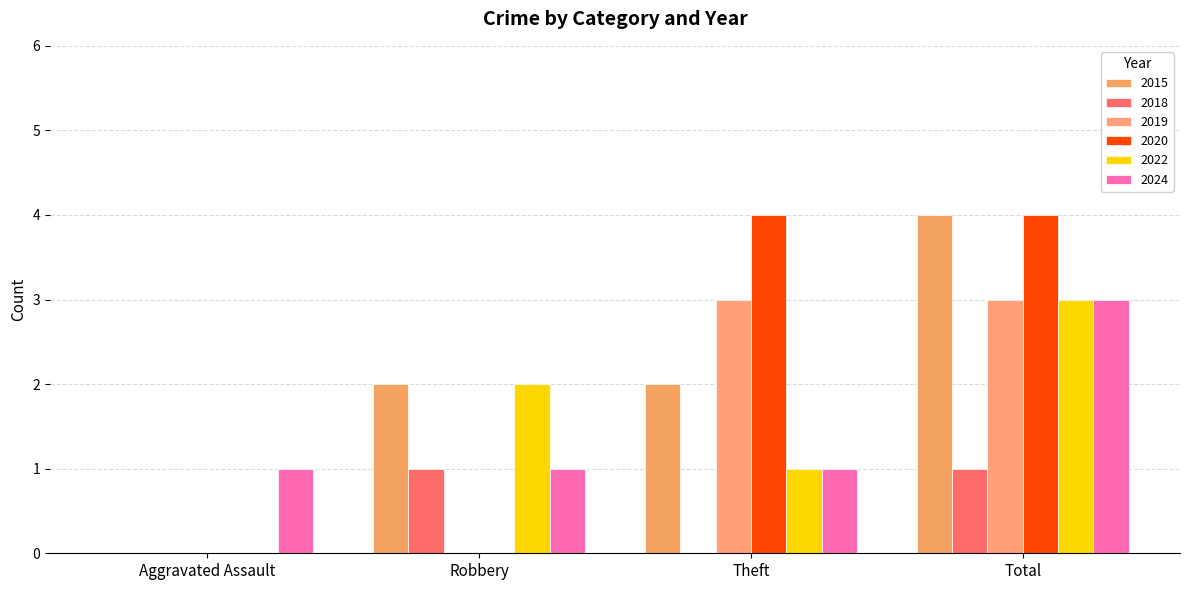

Reading right to left, transcribe all the data shown in this chart.

2015: Total=4	Theft=2	Robbery=2	Aggravated Assault=0
2018: Total=1	Theft=0	Robbery=1	Aggravated Assault=0
2019: Total=3	Theft=3	Robbery=0	Aggravated Assault=0
2020: Total=4	Theft=4	Robbery=0	Aggravated Assault=0
2022: Total=3	Theft=1	Robbery=2	Aggravated Assault=0
2024: Total=3	Theft=1	Robbery=1	Aggravated Assault=1